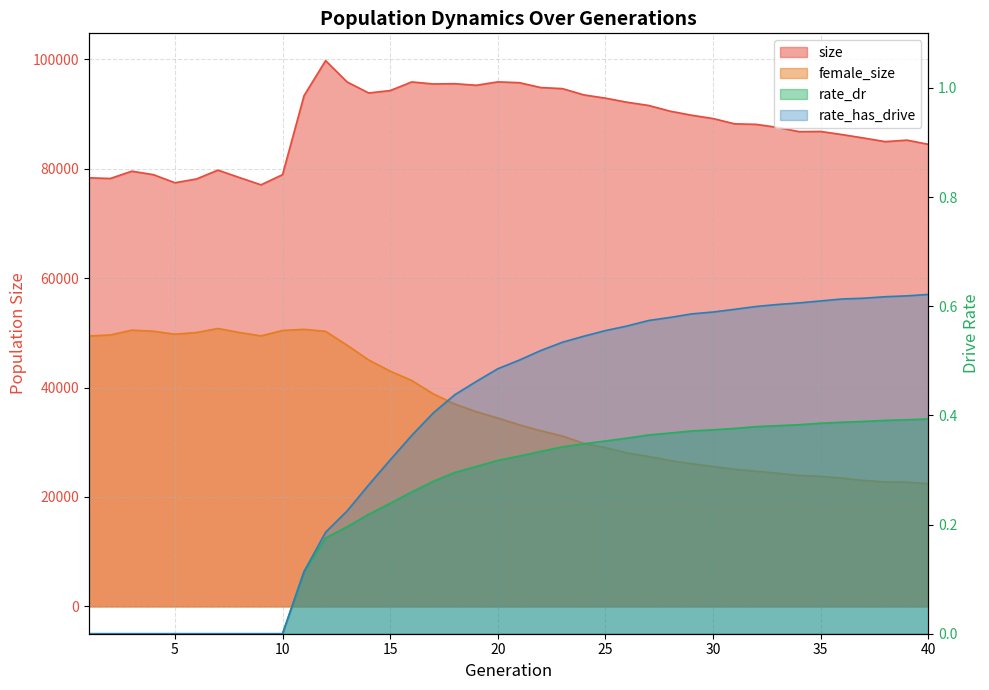

The female_size series shows 33193.0 at 21. True or false?

True